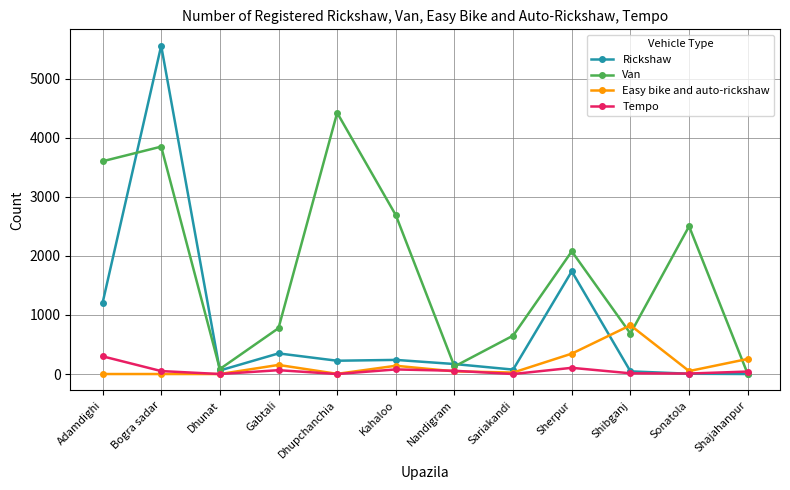

Where is the first local minimum for Van?

Dhunat